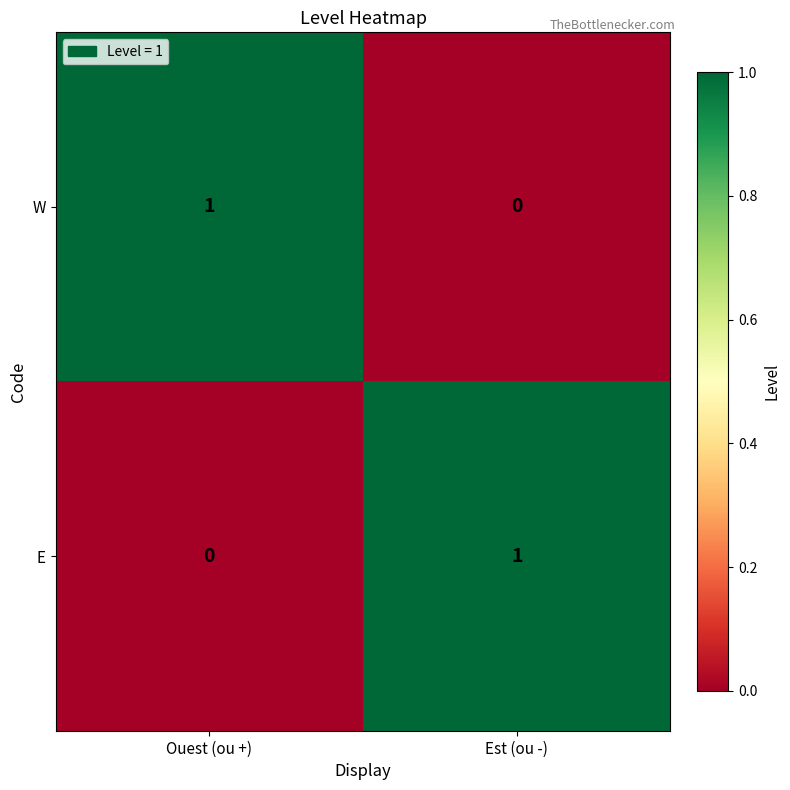

The E series shows 1 at Est (ou -). True or false?

True